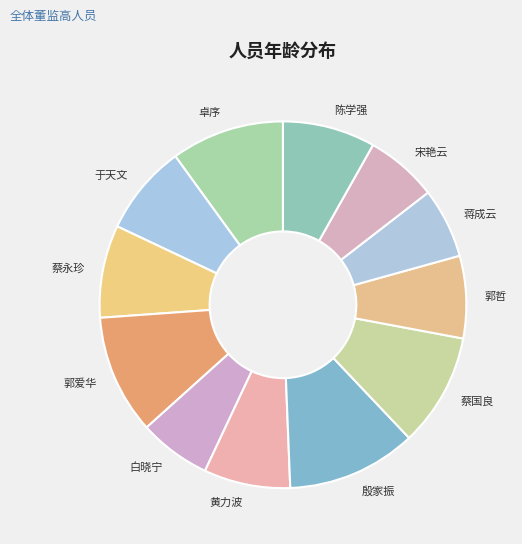

Combined, do 于天文 and 白晓宁 account for over 50%?

No